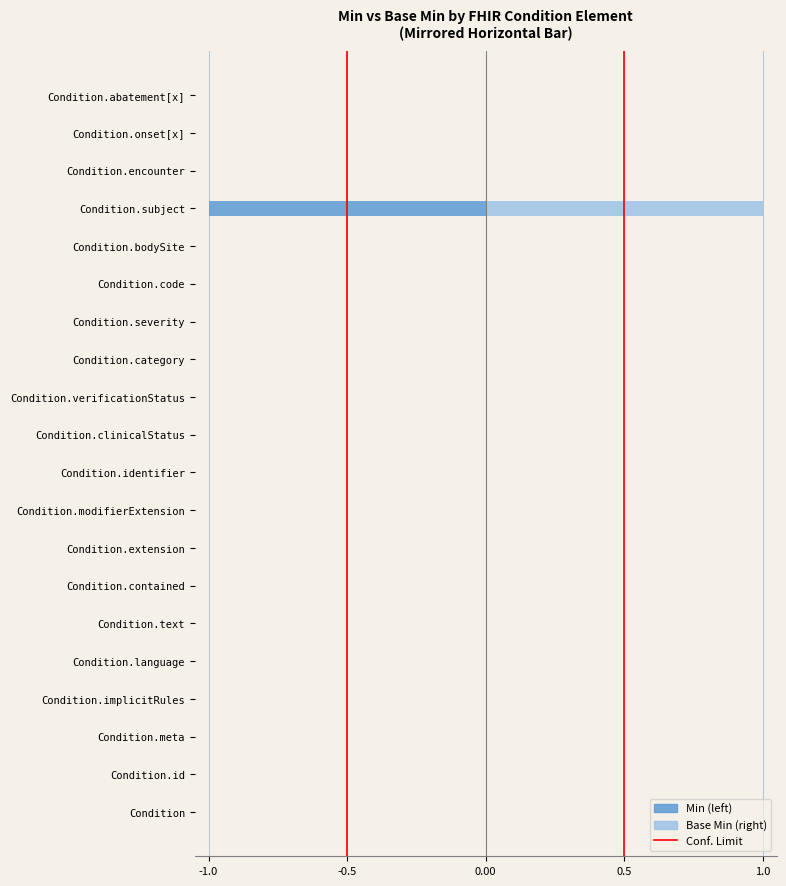

Which series has the largest total across all categories?

Base Min